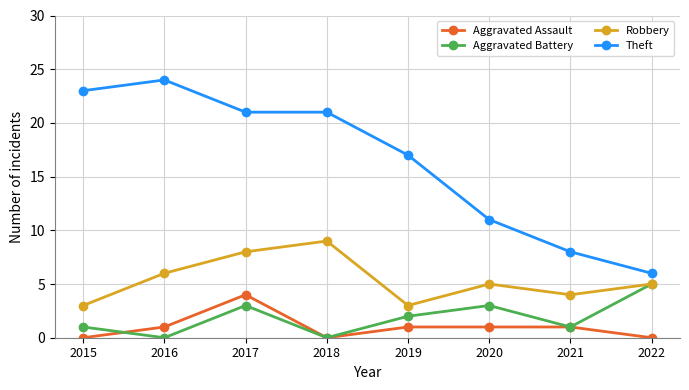

What is the difference between the second highest and second lowest values in the Aggravated Assault series?

1